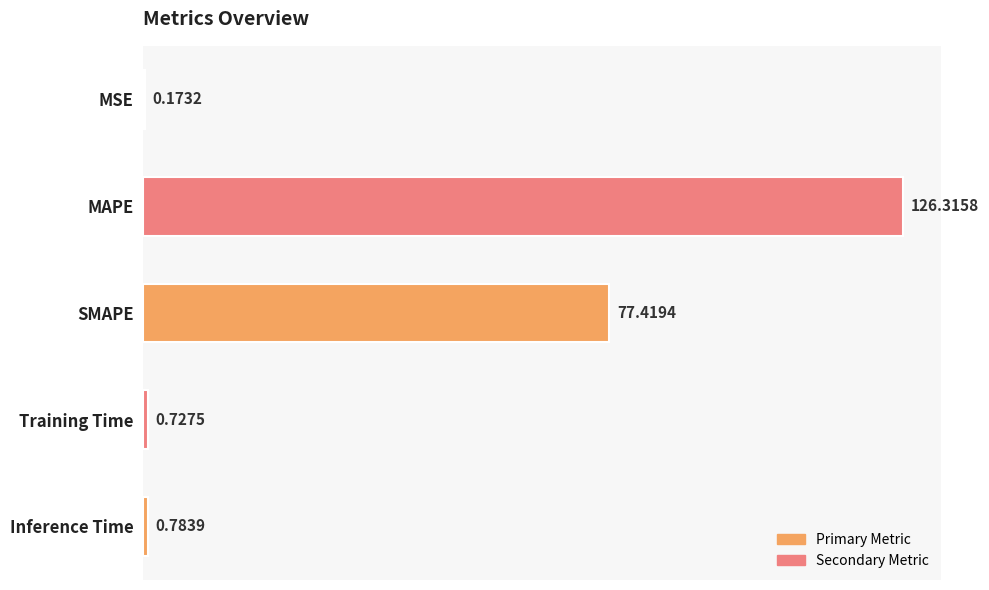

What is the change in value from MAPE to Inference Time?

-125.5